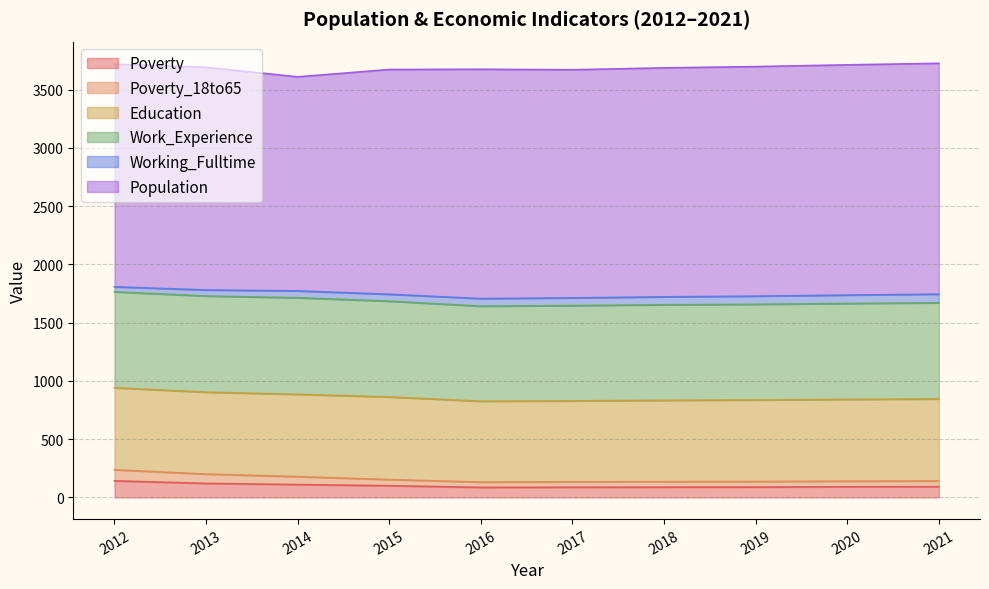

Which has a higher value, 2018 or 2013?

2013